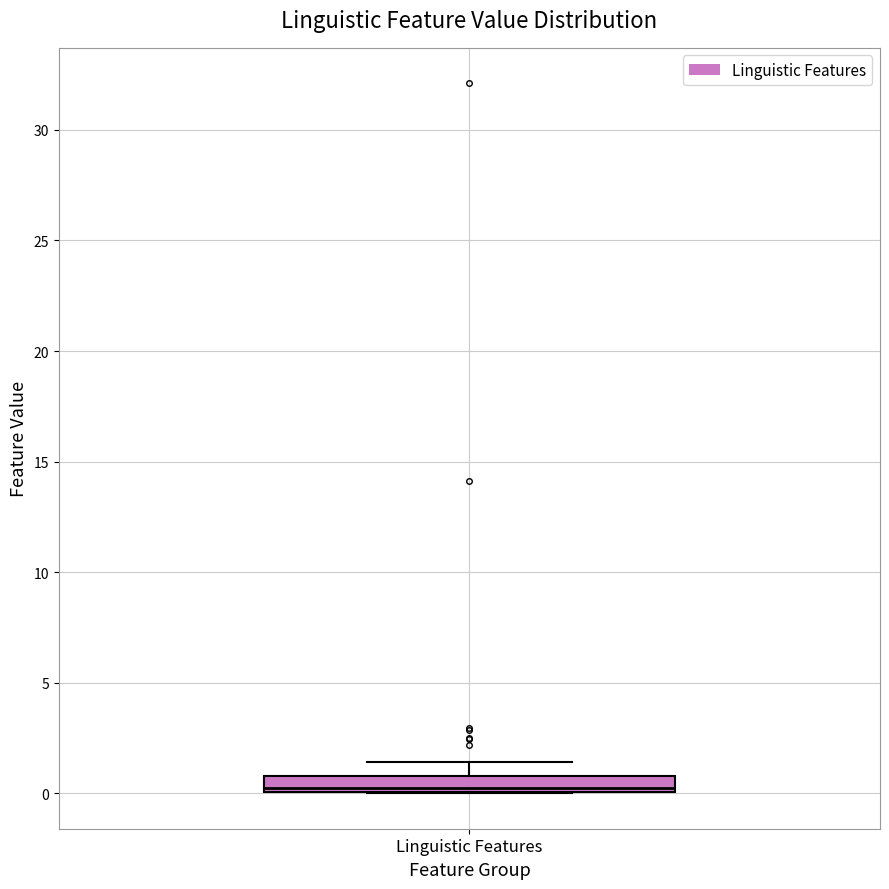

Where is the lower edge of the box for Linguistic Features on the y-axis? The values are not printed on the chart, so give them approximately, as read against the axis.

0.0